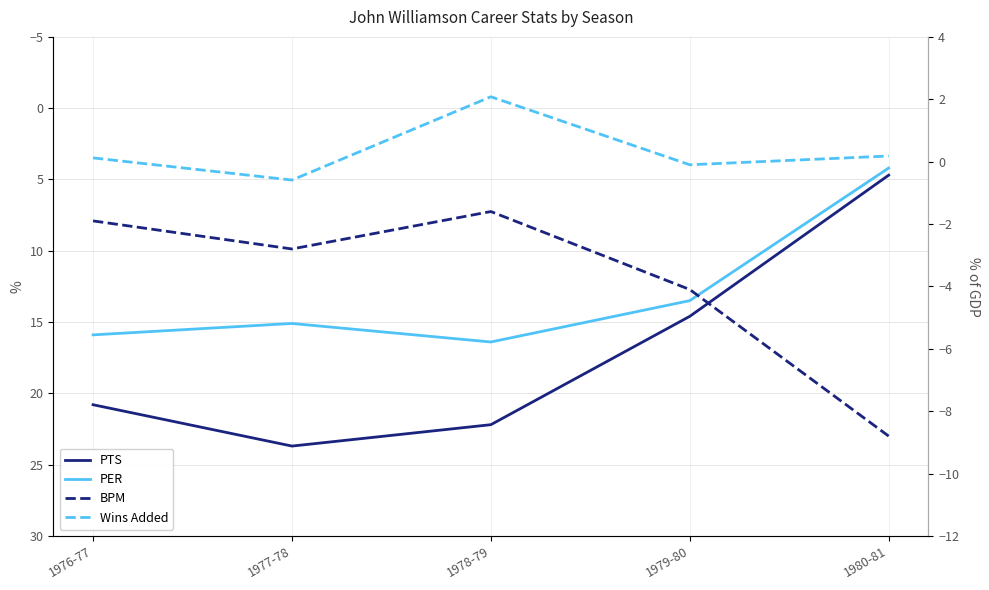

What is the difference between the BPM values at 1978-79 and 1979-80?

2.5